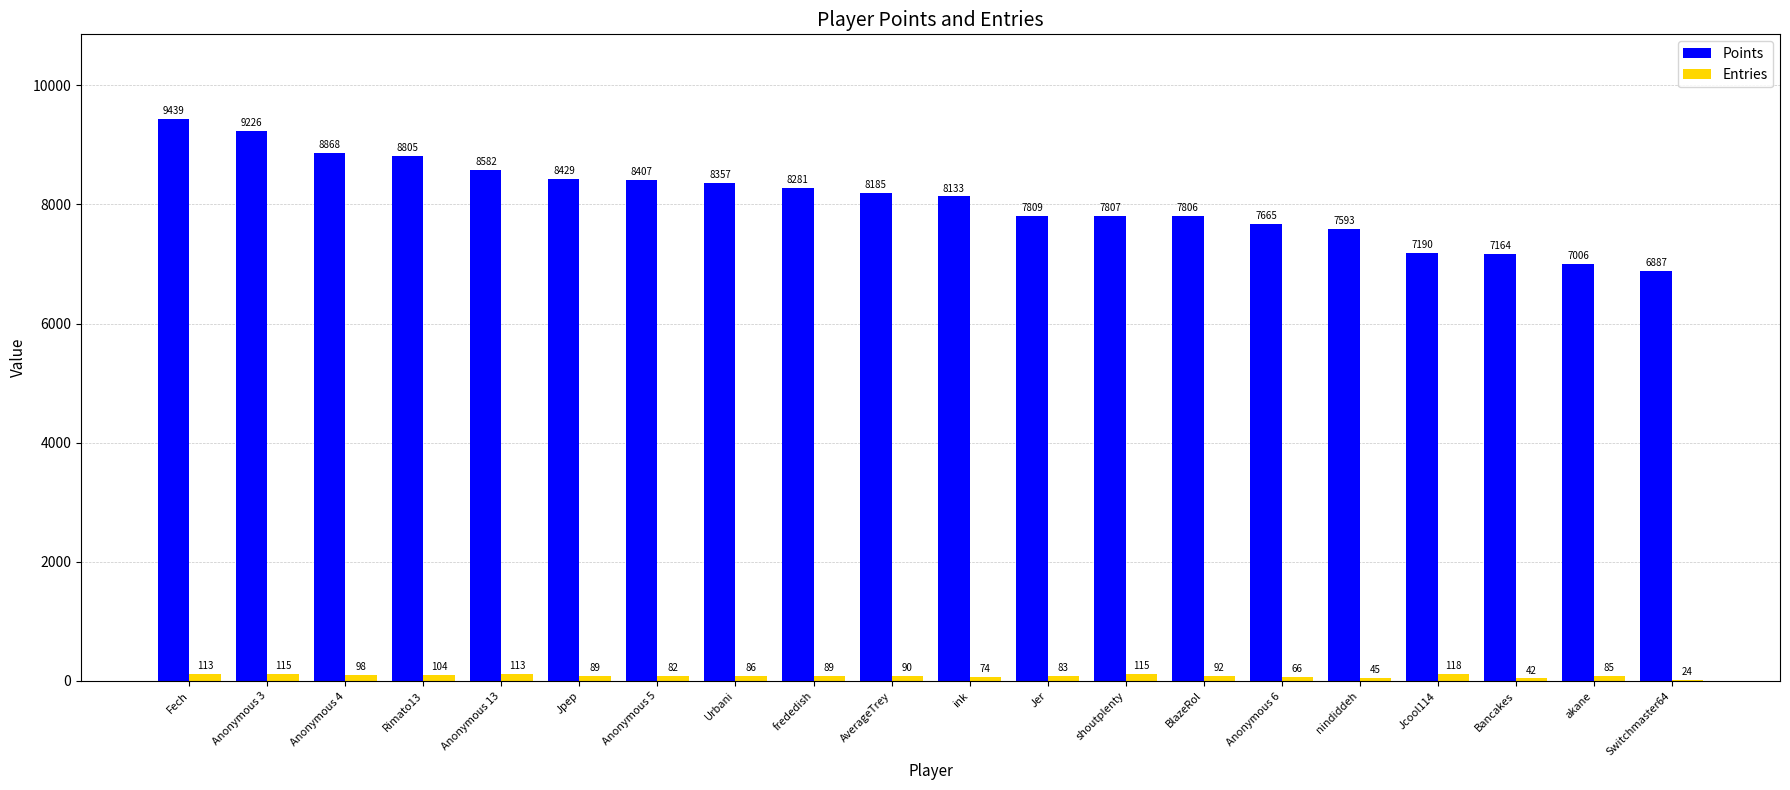

At which label does Entries reach its peak?

Jcool114